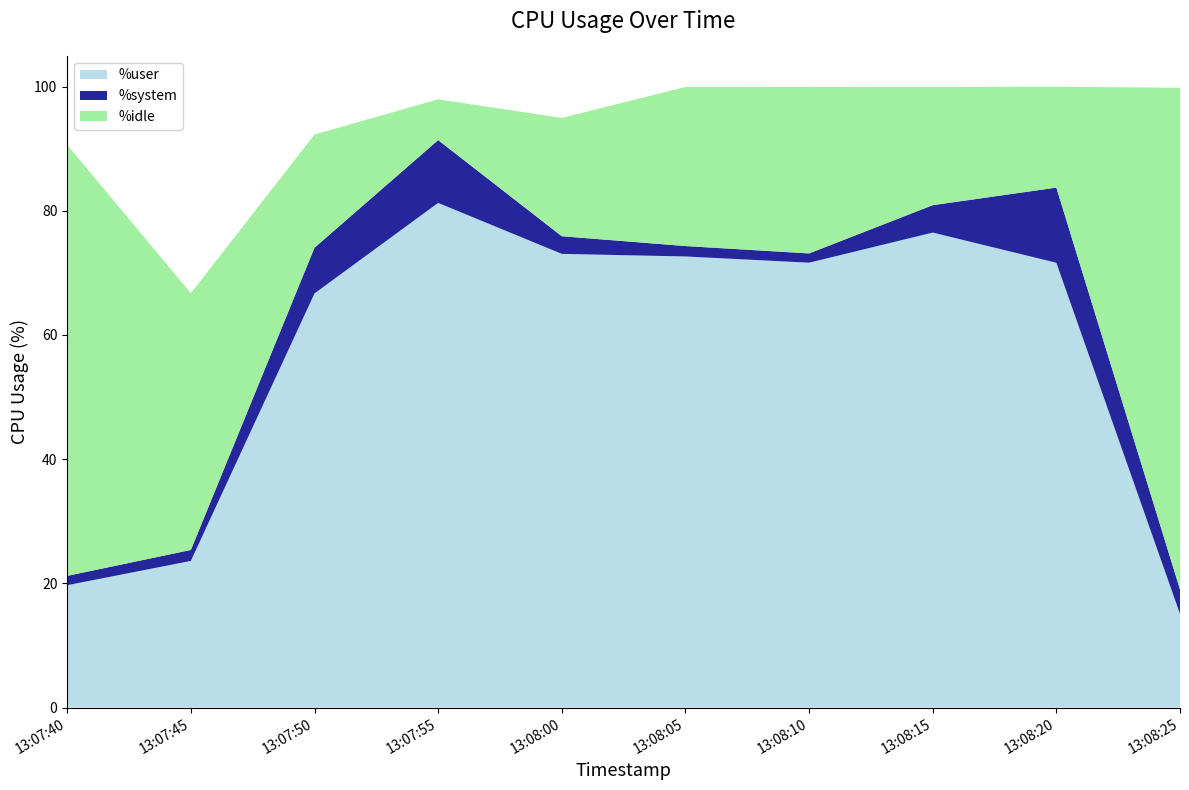

Reading right to left, extract all data points from this chart.

%user: 15.1	71.6	76.5	71.6	72.6	73.0	81.3	66.7	23.6	19.7
%system: 3.9	12.1	4.4	1.5	1.7	2.8	10.1	7.4	1.8	1.5
%idle: 80.8	16.2	19.0	26.8	25.6	19.1	6.6	18.2	41.3	69.4